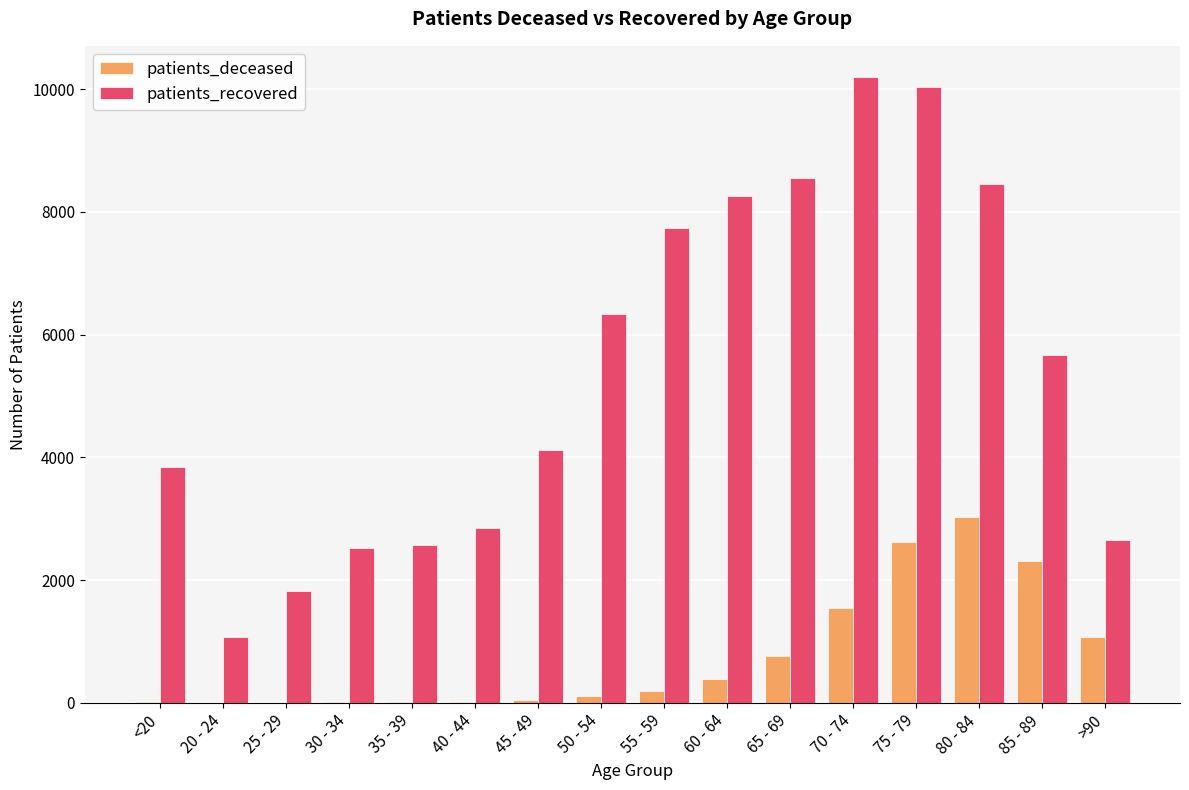

Which series has the largest total across all categories?

patients_recovered